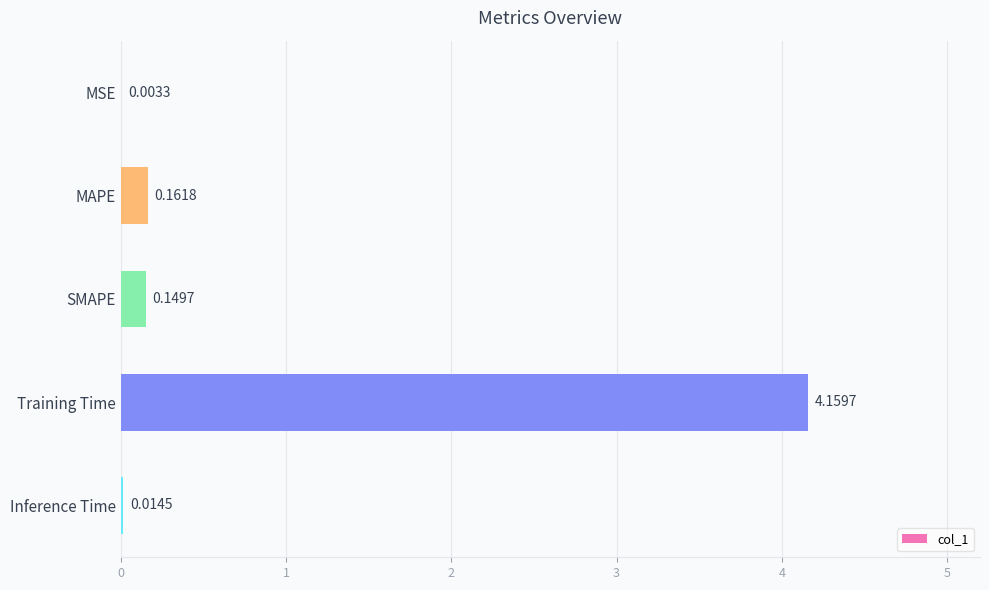

What is the sum of all values?

4.5